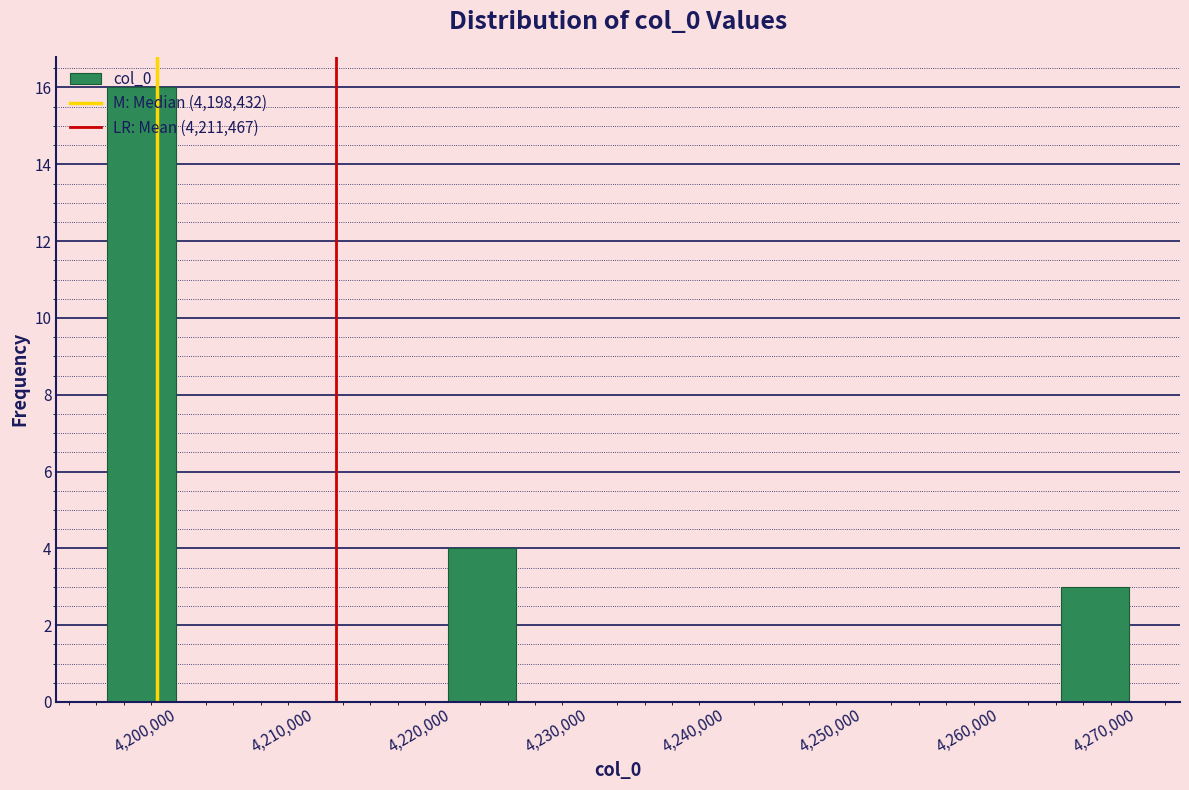

Reading left to right, list every bar in this chart as the range it spans on the x-axis followed by its height. Neither the bar edges nor the heights are printed on the chart, so give them approximately, as read against the axes.

4195000 to 4200000: 16
4200000 to 4205000: 0
4205000 to 4210000: 0
4210000 to 4215000: 0
4215000 to 4220000: 0
4220000 to 4225000: 4
4225000 to 4230000: 0
4230000 to 4235000: 0
4235000 to 4240000: 0
4240000 to 4244000: 0
4244000 to 4249000: 0
4249000 to 4254000: 0
4254000 to 4259000: 0
4259000 to 4264000: 0
4264000 to 4269000: 3